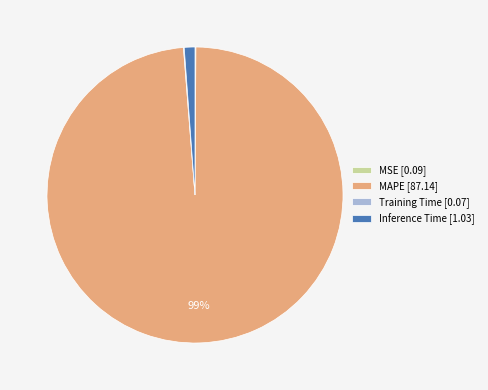

Which category accounts for the majority?

MAPE